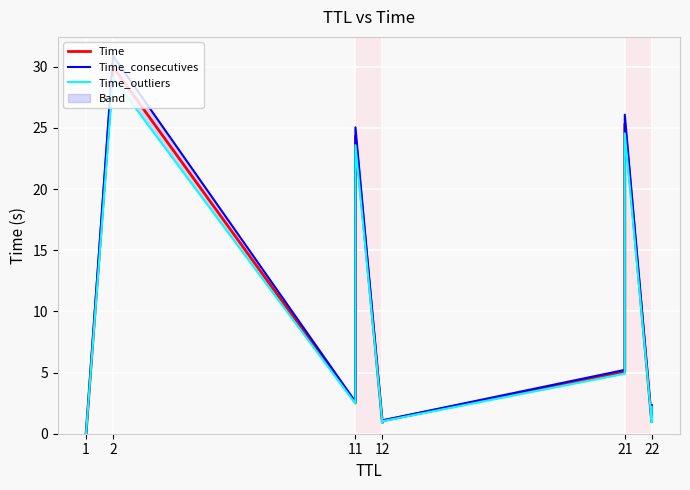

How many series are shown in this chart?

3